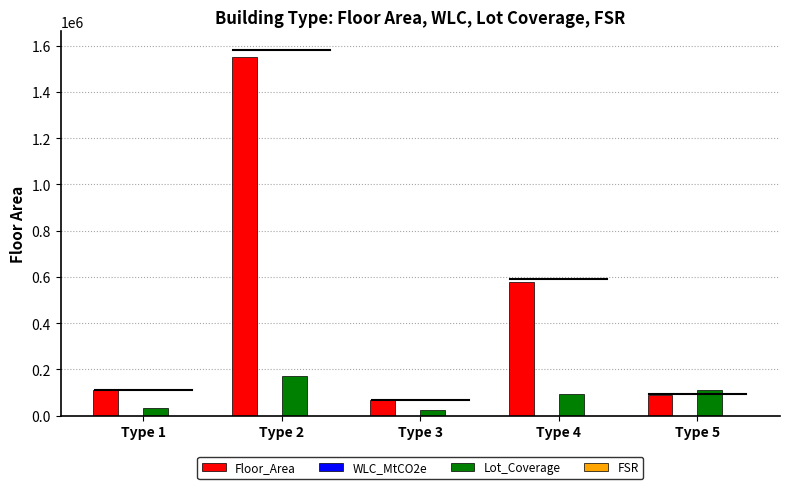

What is the maximum value for Floor_Area?

1551500.0